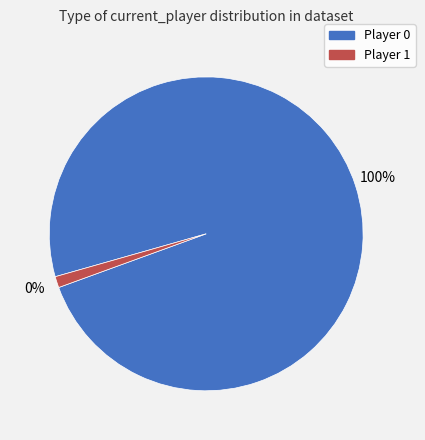

To the nearest percent, what is the difference between the Player 1 and Player 0 slice percentages?

98%